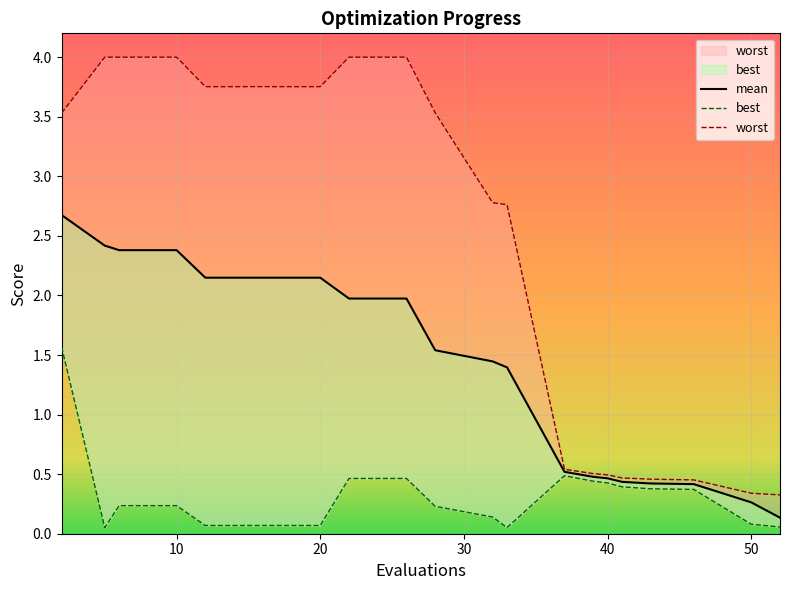

At which category does the chart reach its peak across all series?

10